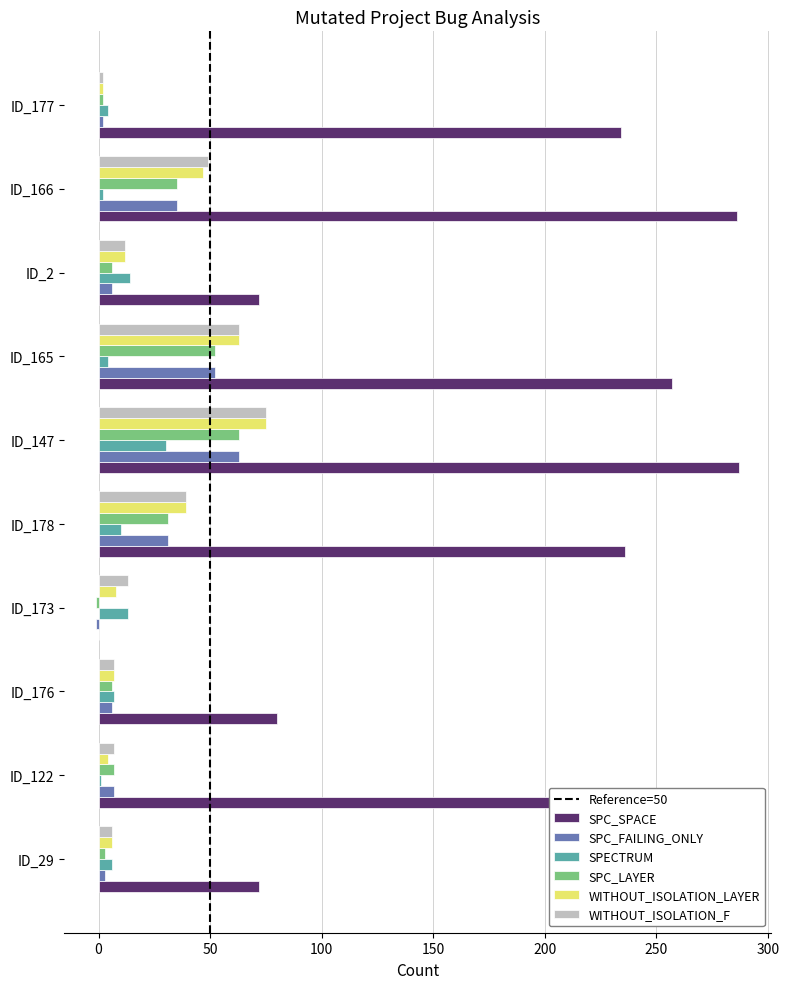

Between ID_29 and ID_122, which series saw the biggest shift?

SPC_SPACE